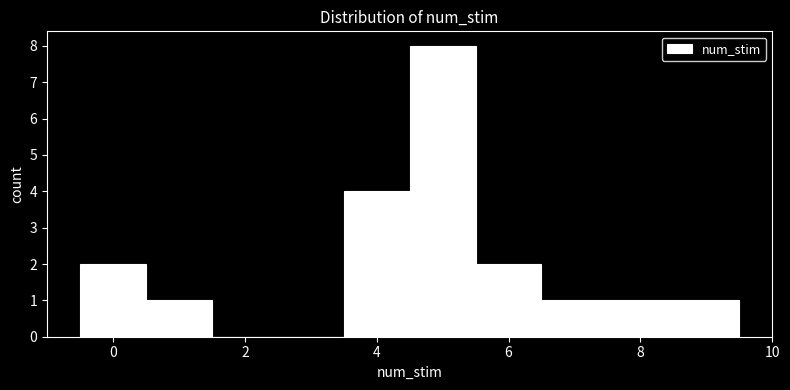

Reading left to right, list every bar in this chart as the range it spans on the x-axis followed by its height. Neither the bar edges nor the heights are printed on the chart, so give them approximately, as read against the axes.

-0.5 to 0.5: 2
0.5 to 1.5: 1
1.5 to 2.5: 0
2.5 to 3.5: 0
3.5 to 4.5: 4
4.5 to 5.5: 8
5.5 to 6.5: 2
6.5 to 7.5: 1
7.5 to 8.5: 1
8.5 to 9.5: 1